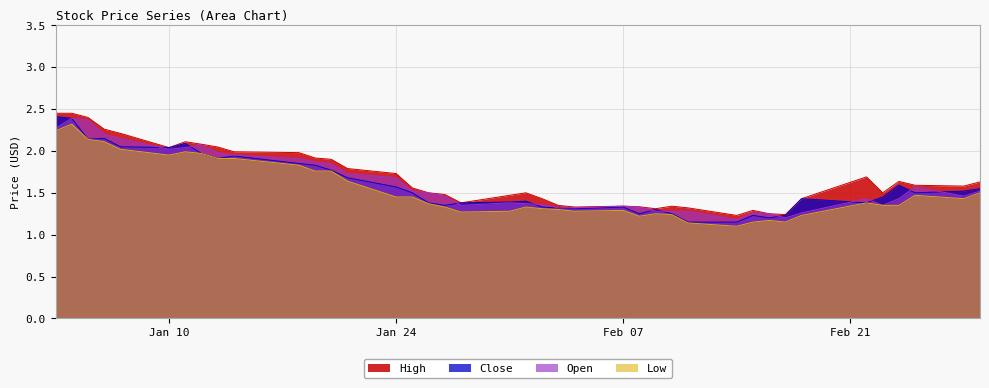

Which category has the lowest value across all series?

2022-02-14